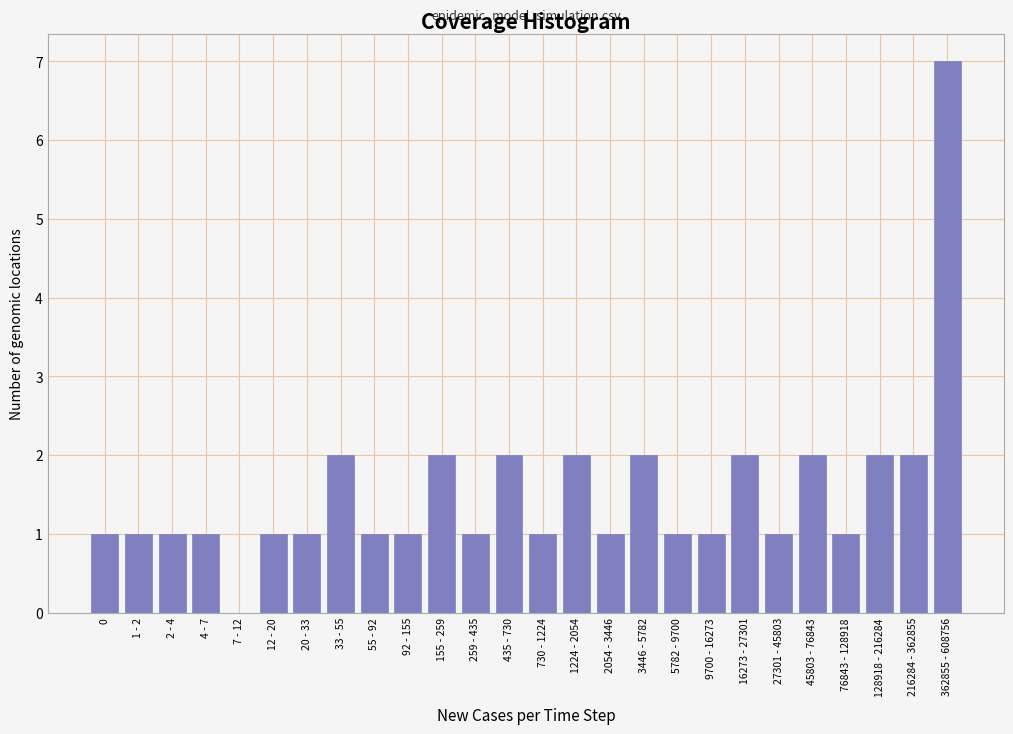

Reading right to left, what are all the values shown in this chart?

362855 - 608756=7	216284 - 362855=2	128918 - 216284=2	76843 - 128918=1	45803 - 76843=2	27301 - 45803=1	16273 - 27301=2	9700 - 16273=1	5782 - 9700=1	3446 - 5782=2	2054 - 3446=1	1224 - 2054=2	730 - 1224=1	435 - 730=2	259 - 435=1	155 - 259=2	92 - 155=1	55 - 92=1	33 - 55=2	20 - 33=1	12 - 20=1	7 - 12=0	4 - 7=1	2 - 4=1	1 - 2=1	0=1